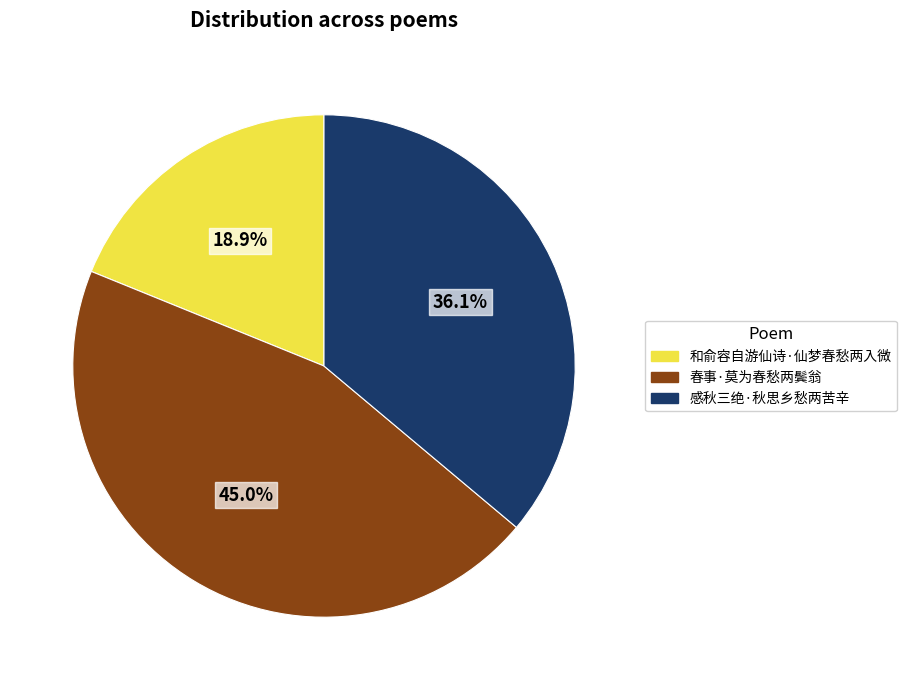

How many segments does this pie chart have?

3